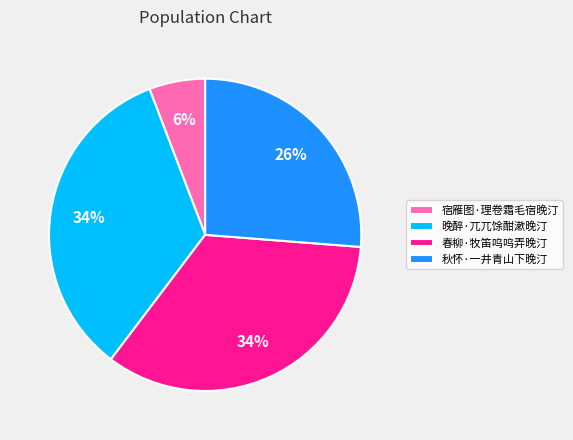

To the nearest percent, what is the average slice percentage?

25%